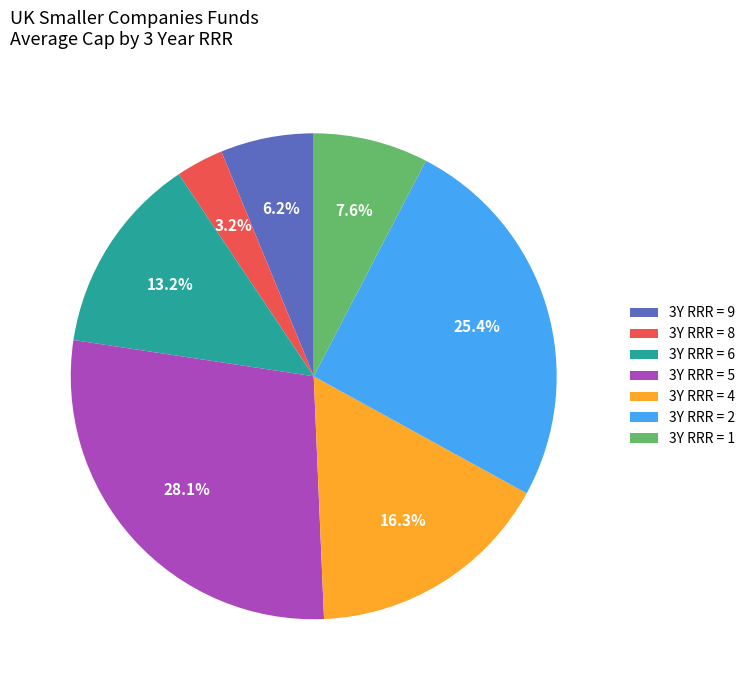

Does 3Y RRR = 4 account for over 50% of the chart?

No